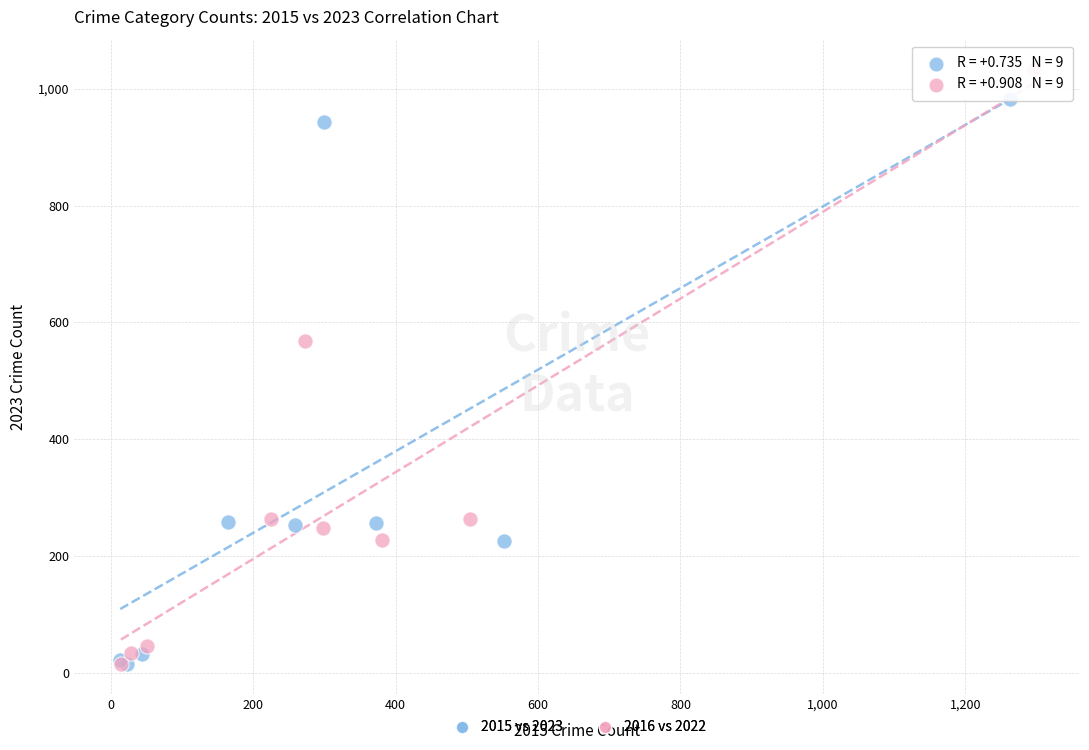

What are all the series names shown in the legend?

2015 vs 2023, 2016 vs 2022